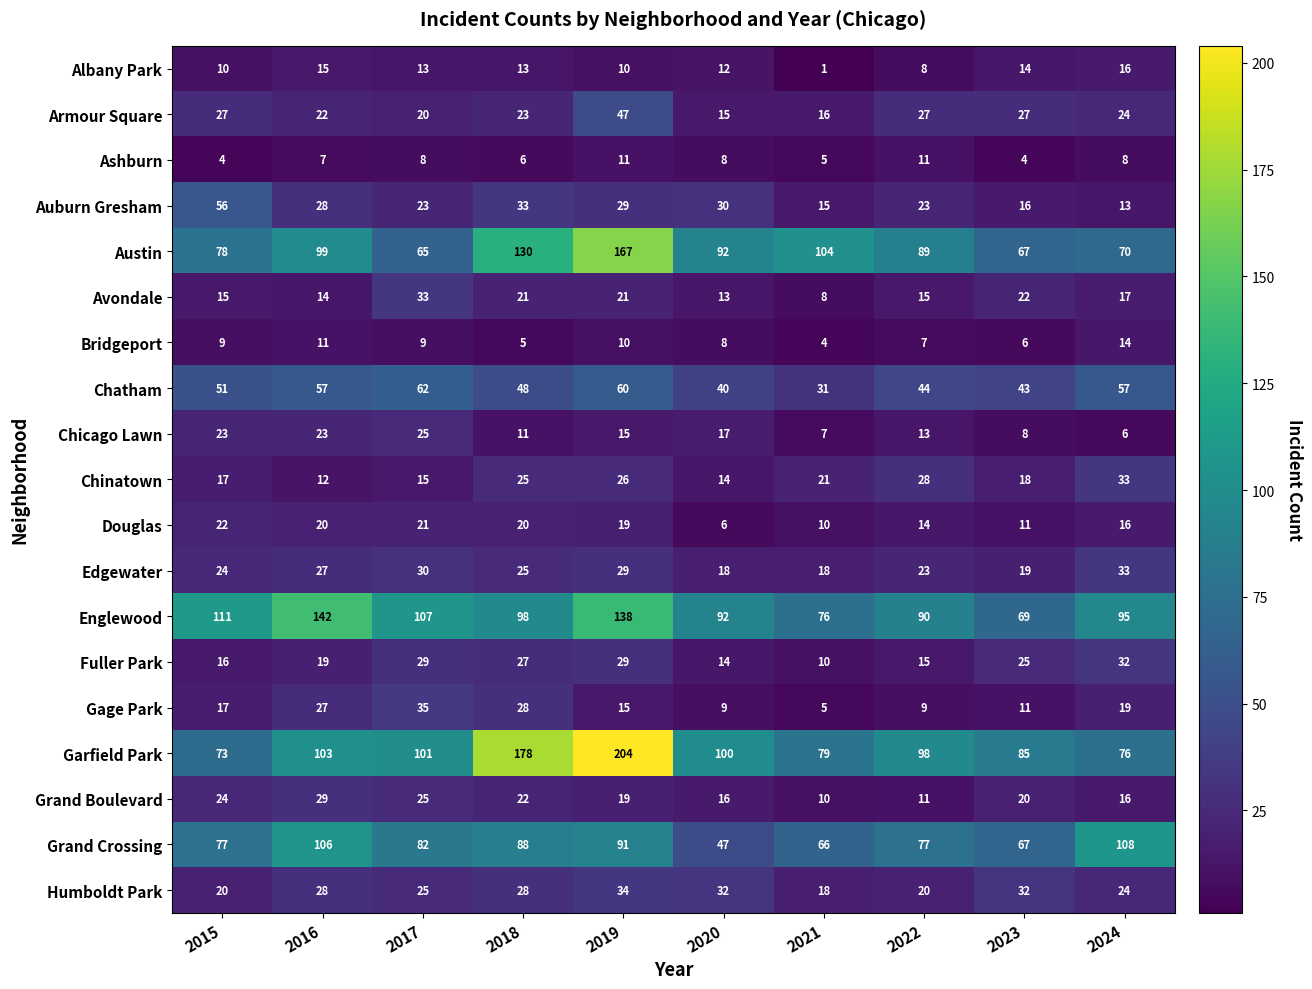

What is the maximum value shown in the chart?

204